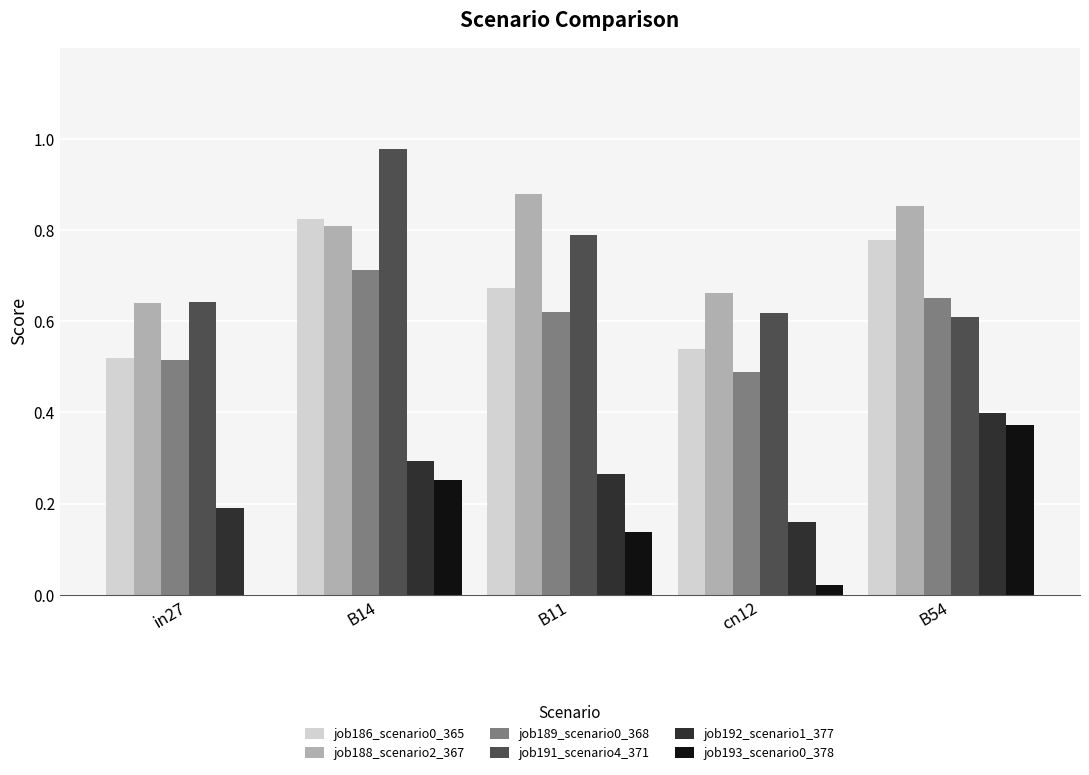

Which label corresponds to the largest value in the chart?

B14